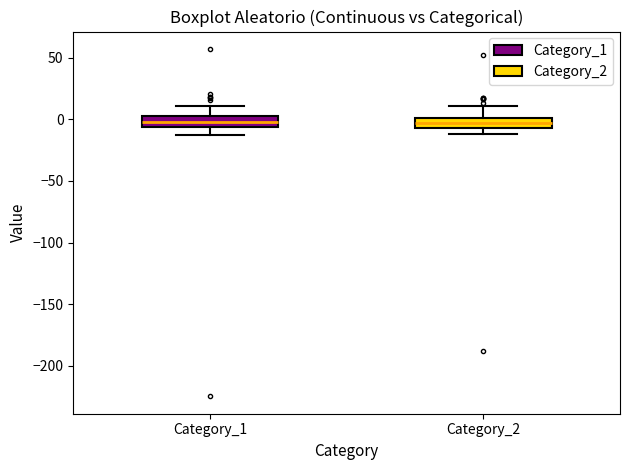

Where is the lower edge of the box for Category_2 on the y-axis? The values are not printed on the chart, so give them approximately, as read against the axis.

-5